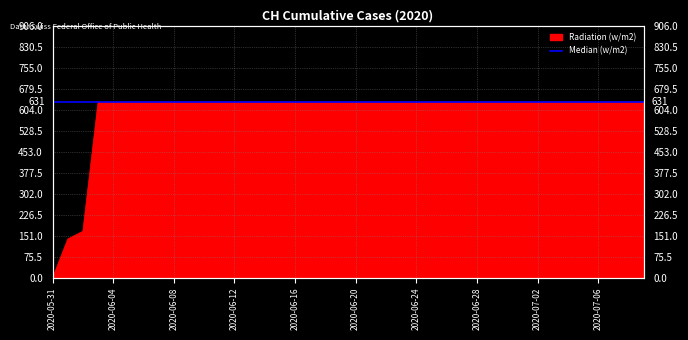

Reading left to right, what are all the values shown in this chart?

2020-05-31=0	2020-06-01=139	2020-06-02=167	2020-06-03=631	2020-06-04=631	2020-06-05=631	2020-06-06=631	2020-06-07=631	2020-06-08=631	2020-06-09=631	2020-06-10=631	2020-06-11=631	2020-06-12=631	2020-06-13=631	2020-06-14=631	2020-06-15=631	2020-06-16=631	2020-06-17=631	2020-06-18=631	2020-06-19=631	2020-06-20=631	2020-06-21=631	2020-06-22=631	2020-06-23=631	2020-06-24=631	2020-06-25=631	2020-06-26=631	2020-06-27=631	2020-06-28=631	2020-06-29=631	2020-06-30=631	2020-07-01=631	2020-07-02=631	2020-07-03=631	2020-07-04=631	2020-07-05=631	2020-07-06=631	2020-07-07=631	2020-07-08=631	2020-07-09=631